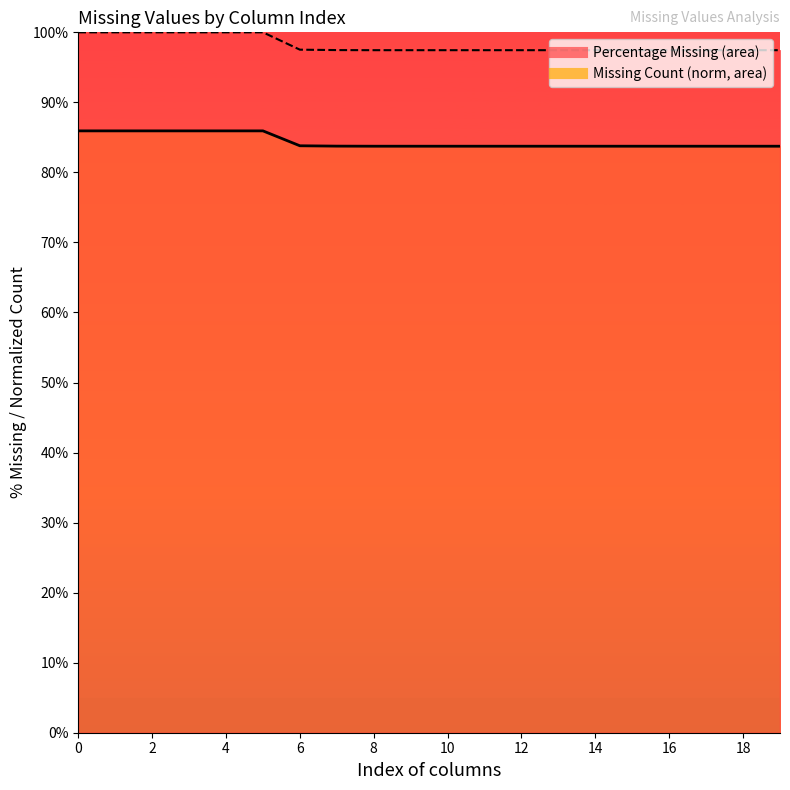

Count the number of data series in this chart.

2